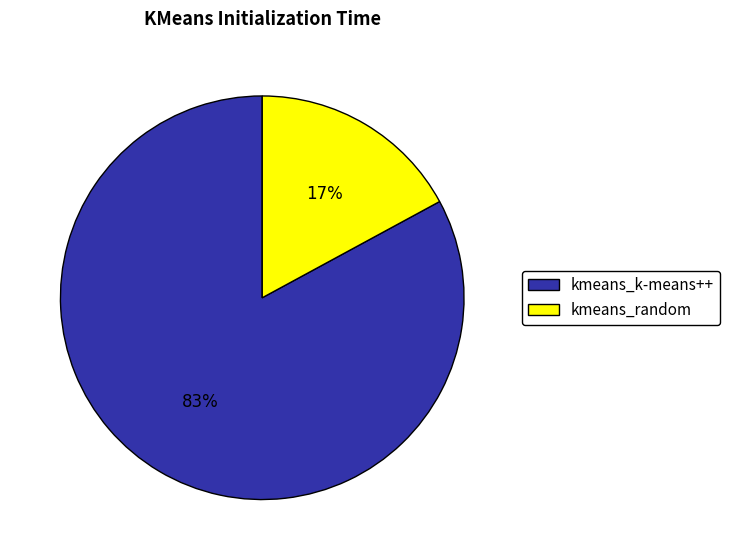

Which slice is the smallest?

kmeans_random